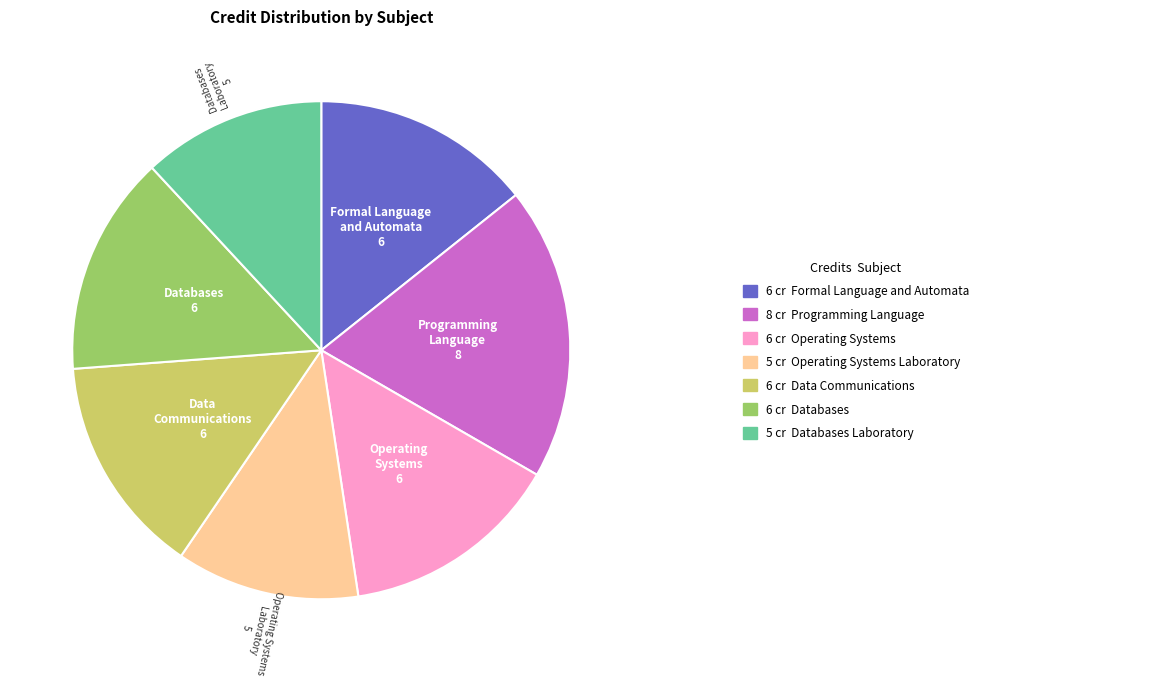

Is there a majority slice in this chart?

No